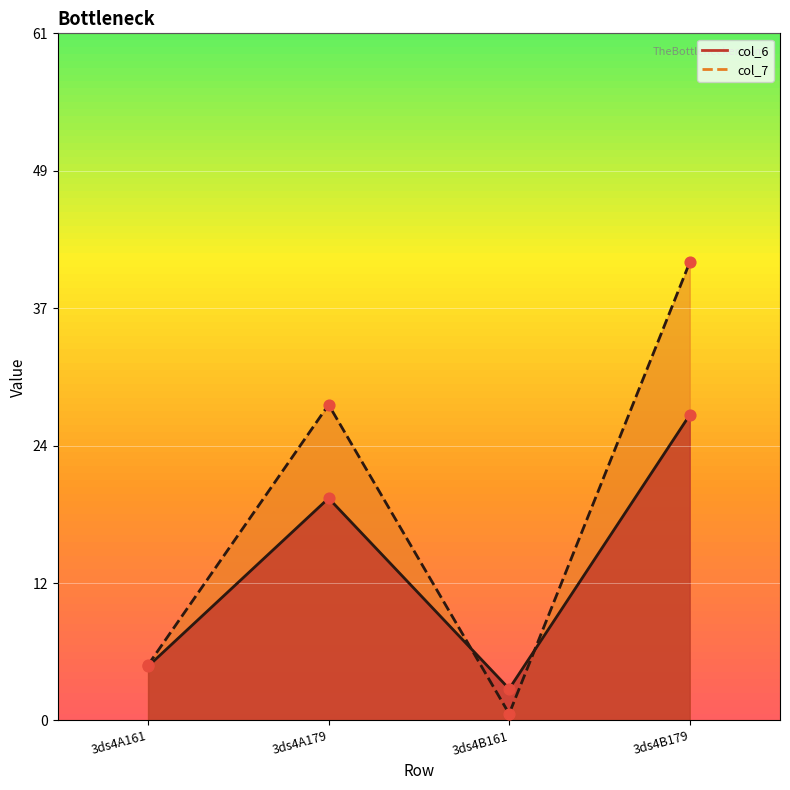

Which series contains the highest Y value?

col_7